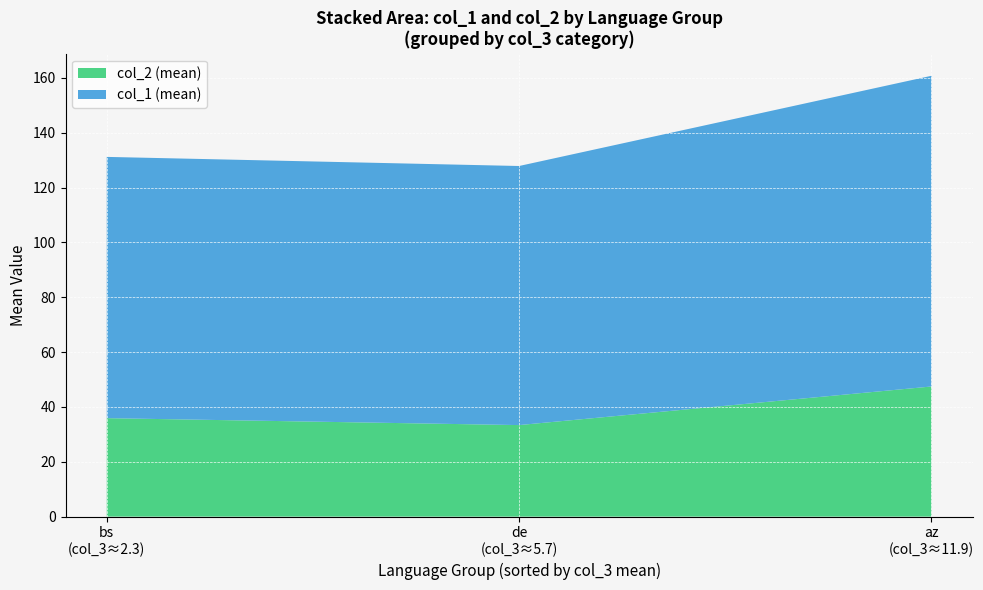

Reading left to right, list the values for the col_2 (mean) series.

35.9	33.4	47.5